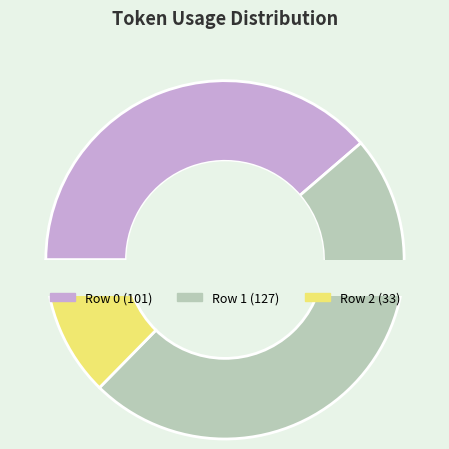

Does any single category account for the majority?

No